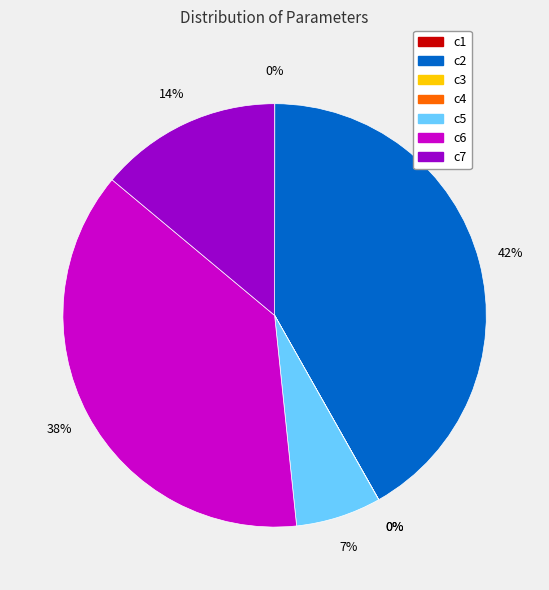

True or false: c6 accounts for 28% of the total.

False